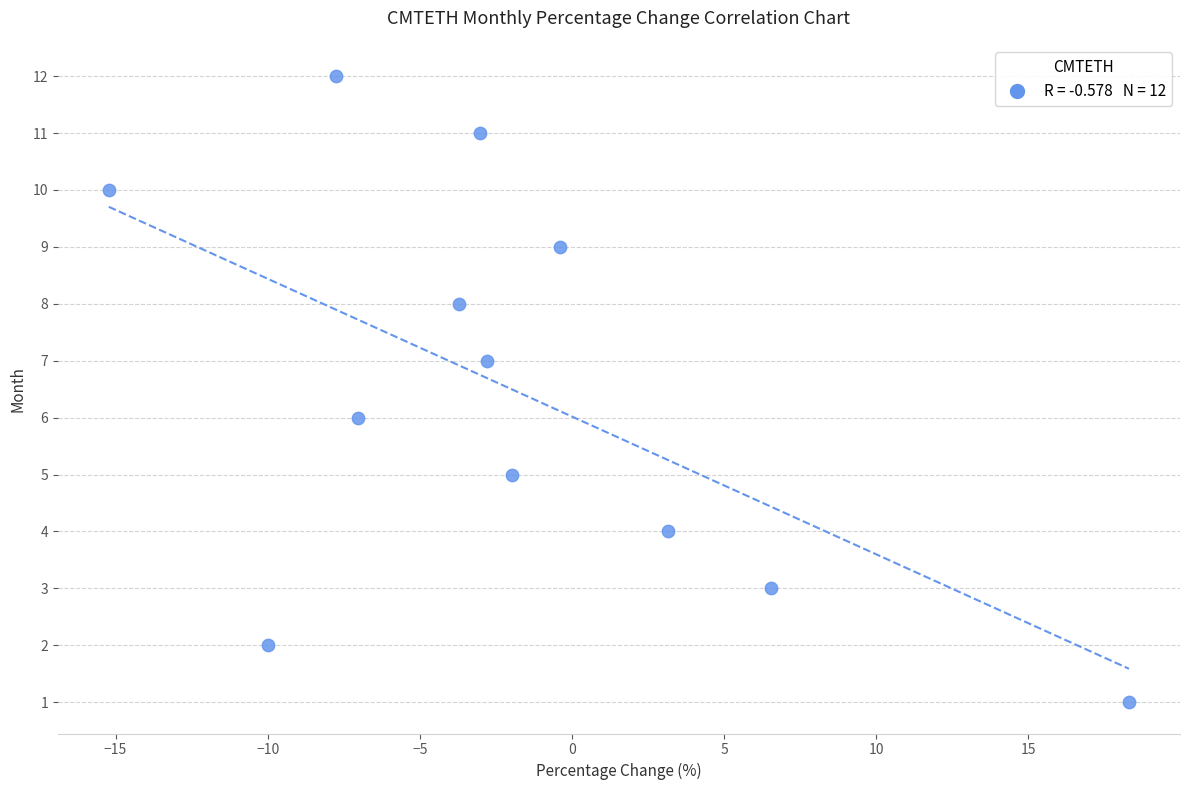

What is the range of Y values (max minus min)?

11